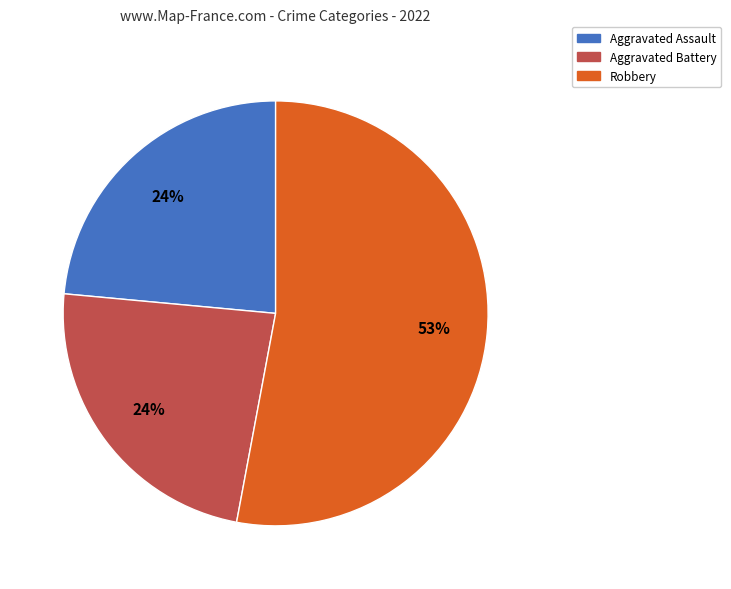

To the nearest percent, what is the average slice percentage?

33%